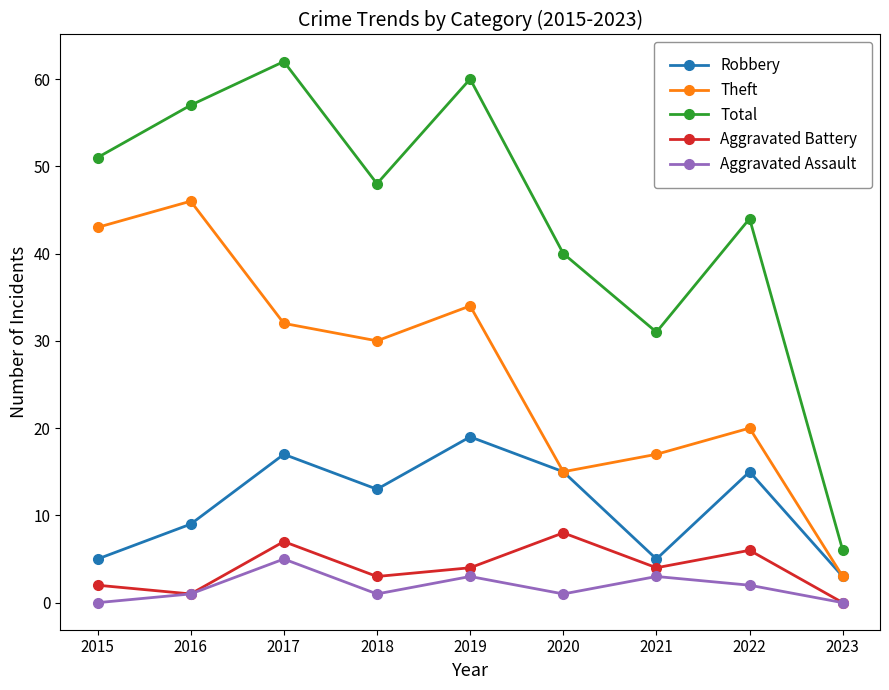

At how many categories does at least one series exceed 12?

8